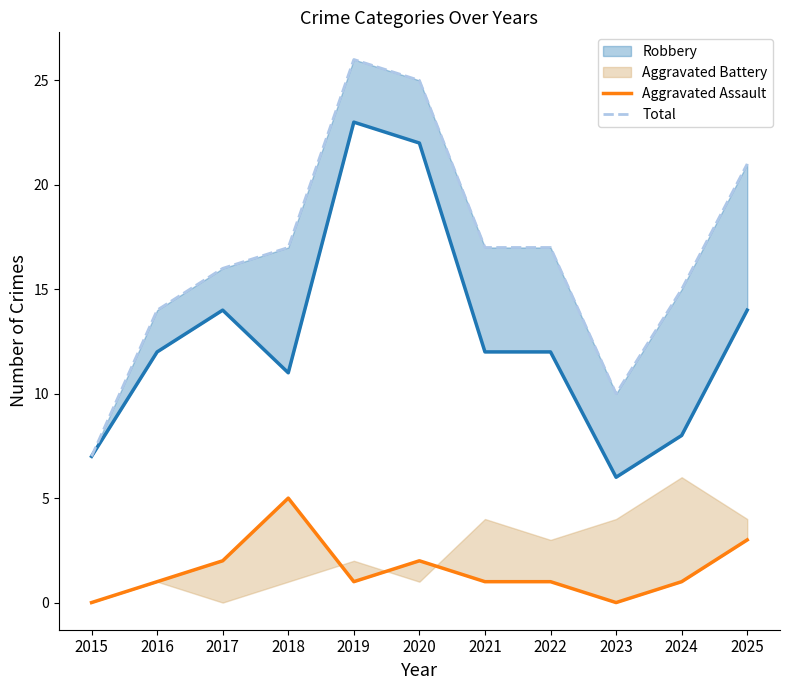

True or false: Total and Aggravated Assault cross at least once.

False